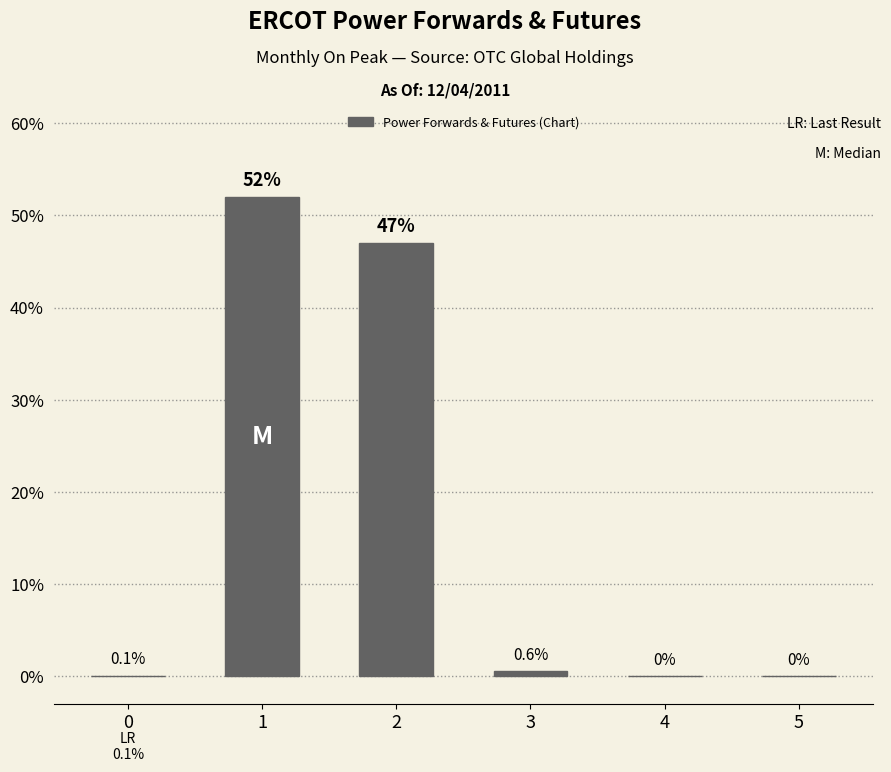

The chart shows a value of -17.5 at 4. True or false?

False